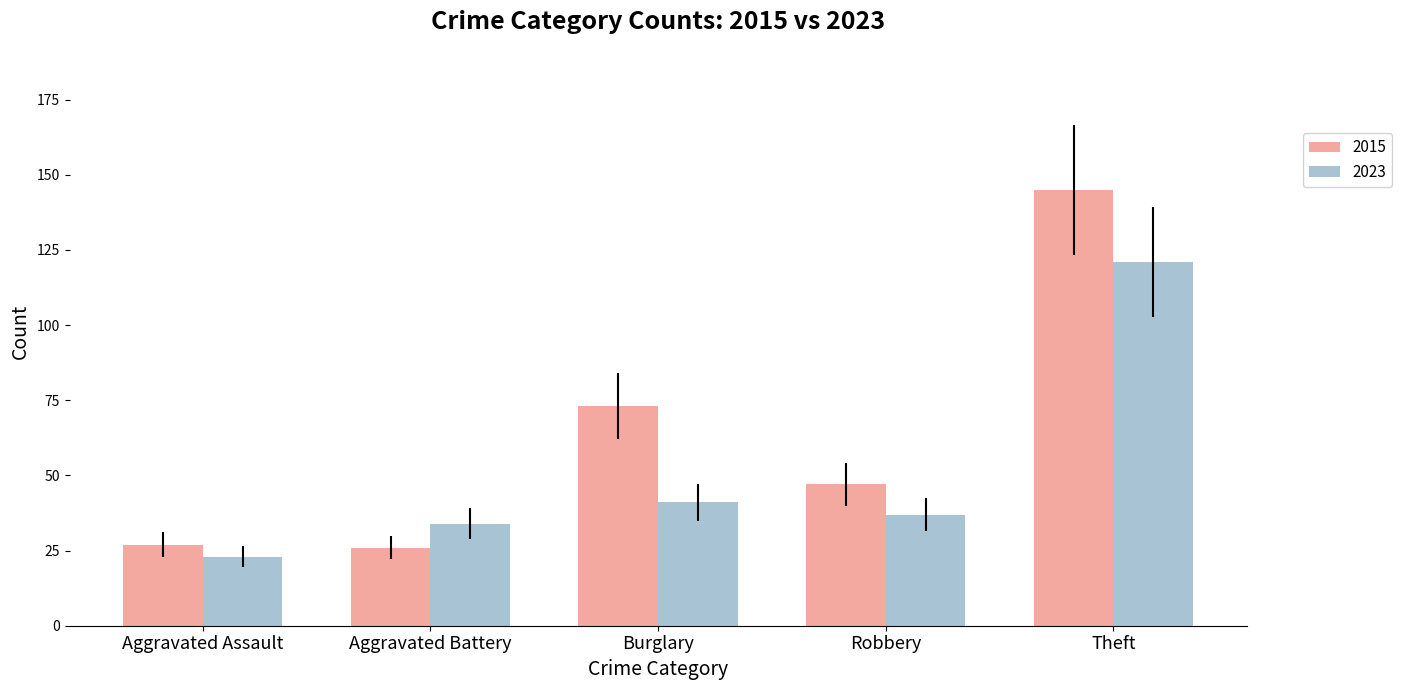

Which series changed the most between Burglary and Theft?

2023